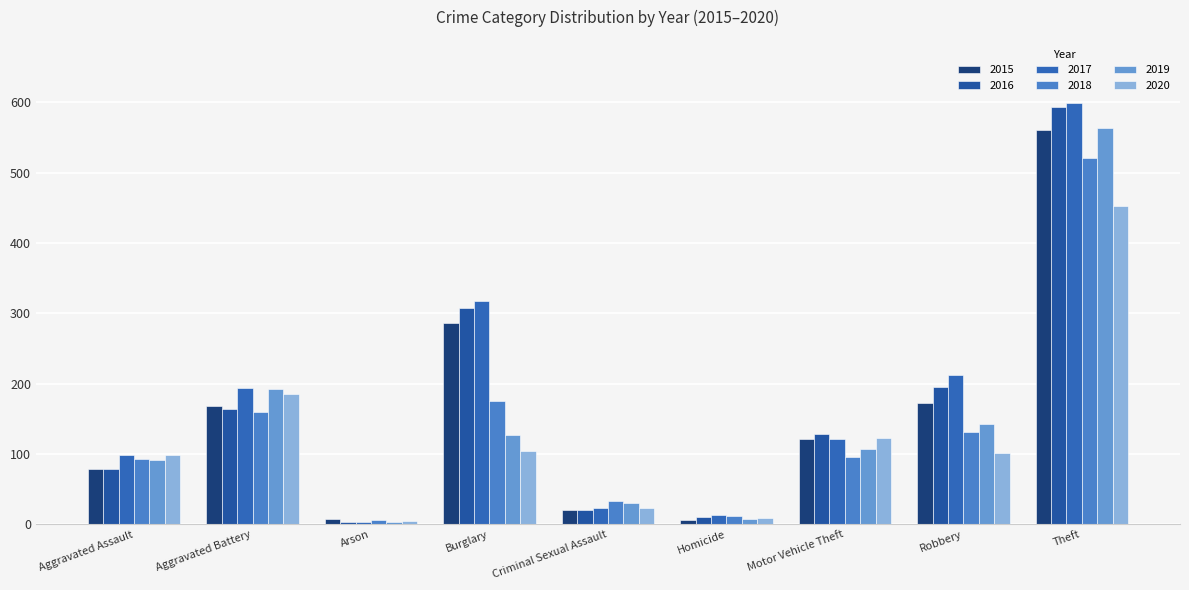

What is the average value of the 2018 series?

137